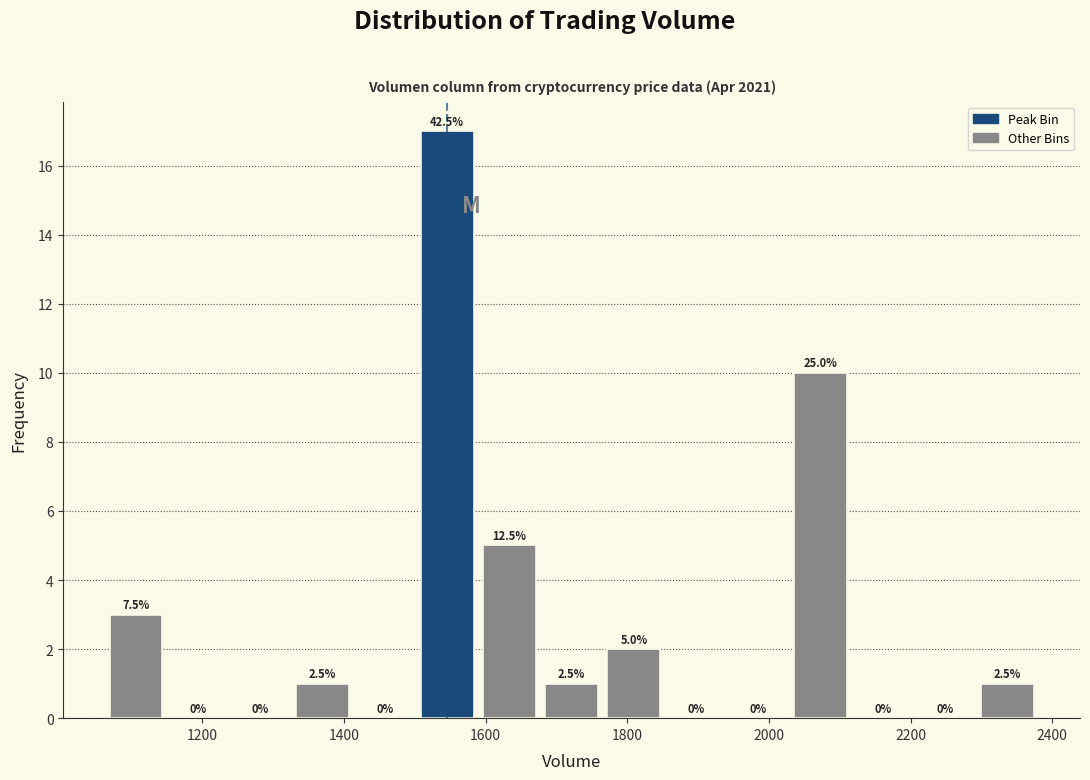

Which range on the x-axis has the tallest bar?

1500 to 1580